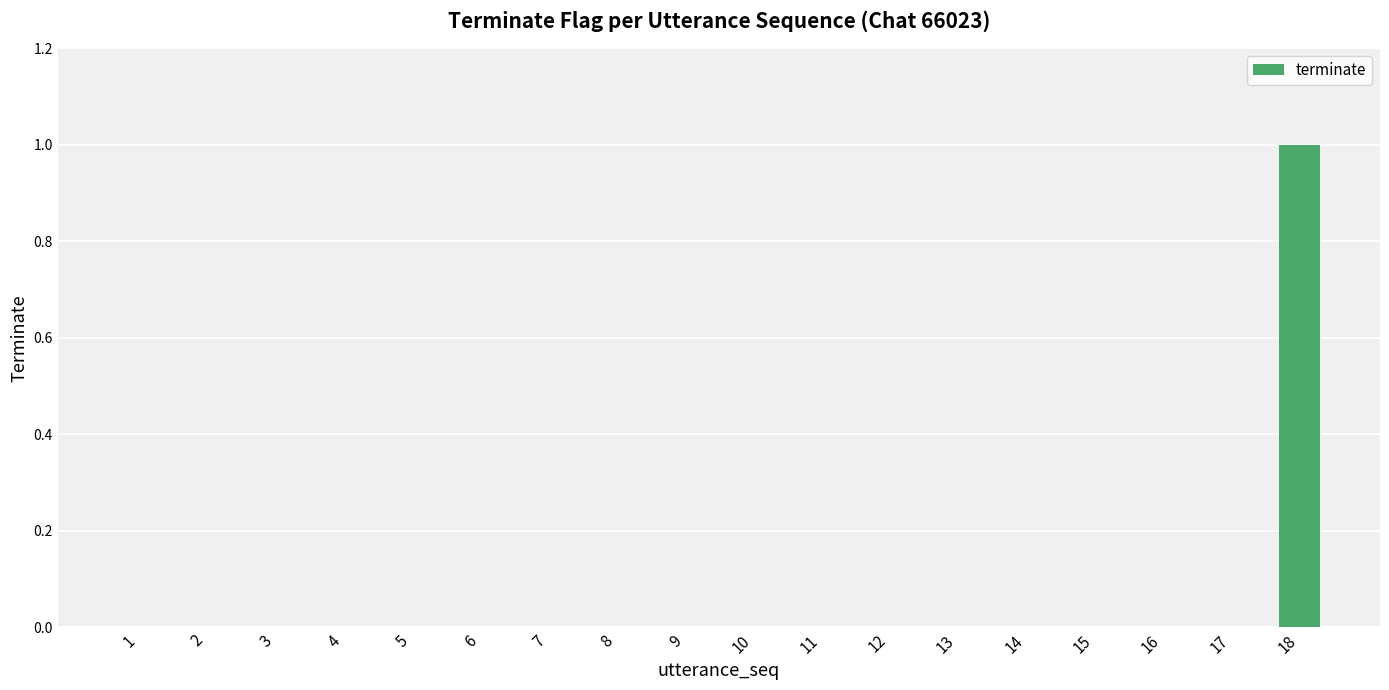

At which category does the chart reach its peak across all series?

18